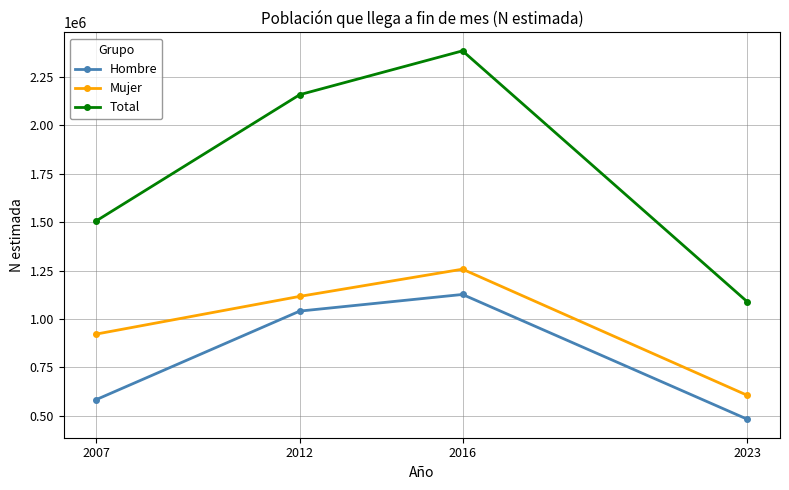

What is the value of the Mujer point at the 1st from the left?

922333